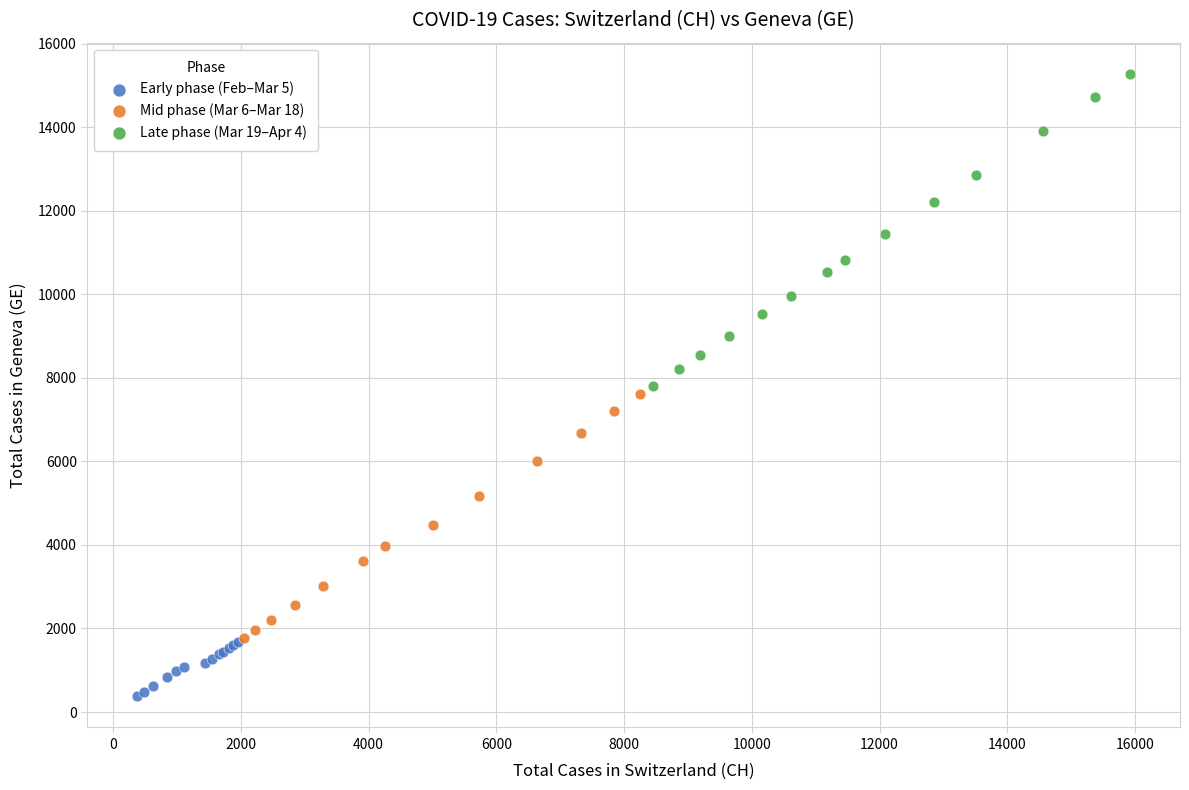

What are all the series names shown in the legend?

Early phase (Feb–Mar 5), Mid phase (Mar 6–Mar 18), Late phase (Mar 19–Apr 4)